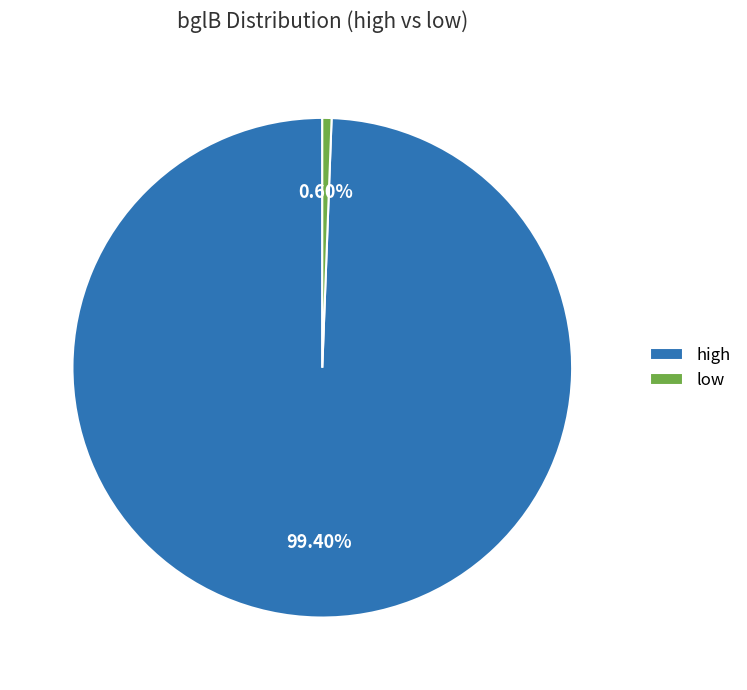

To the nearest percent, what percentage of the pie is low?

1%